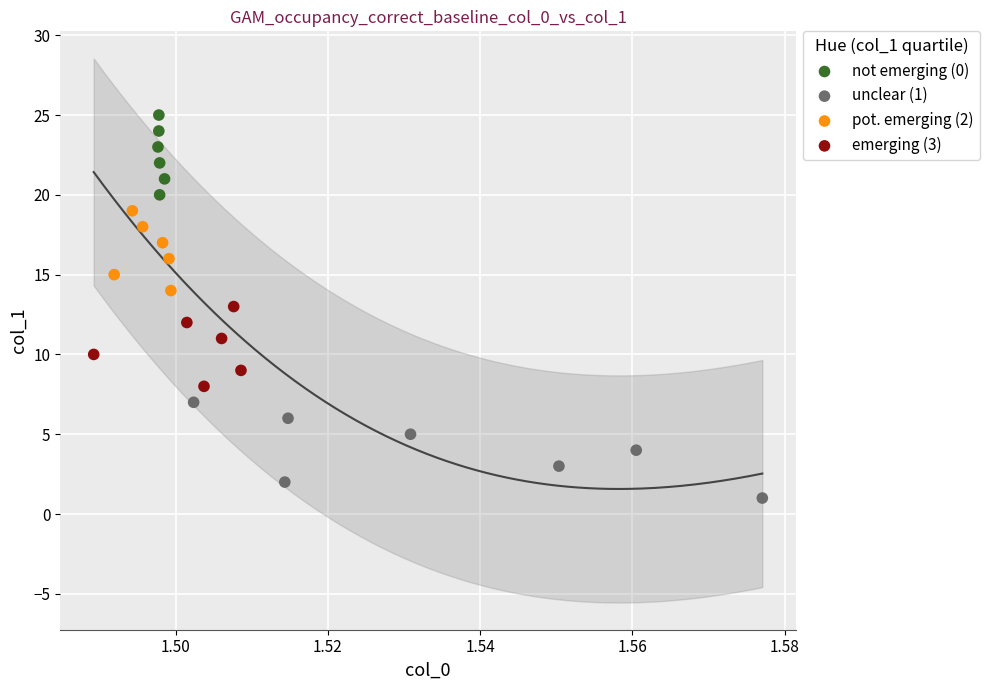

Which series contains the lowest Y value?

unclear (1)